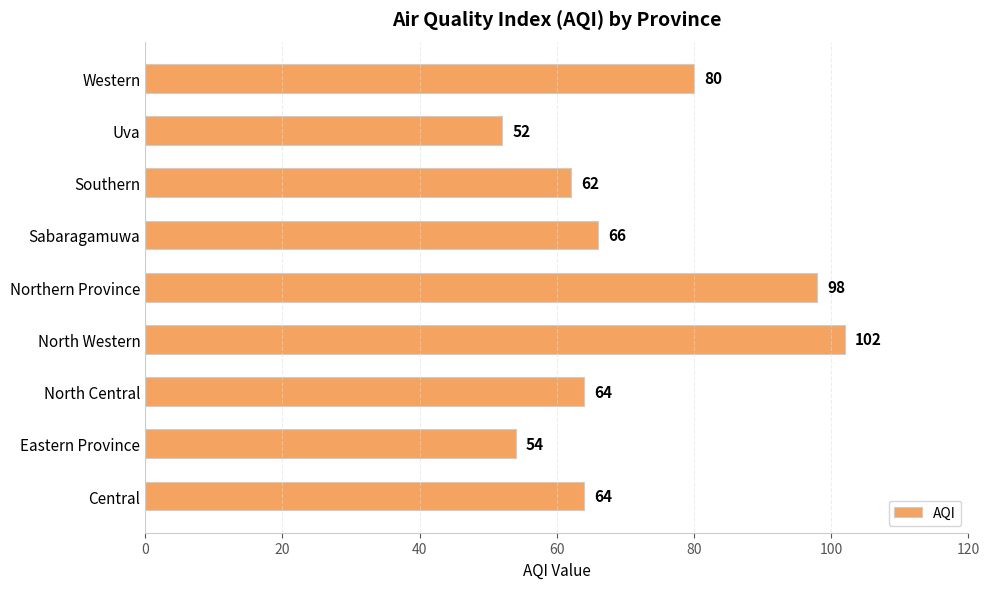

How many bars are there in total?

9